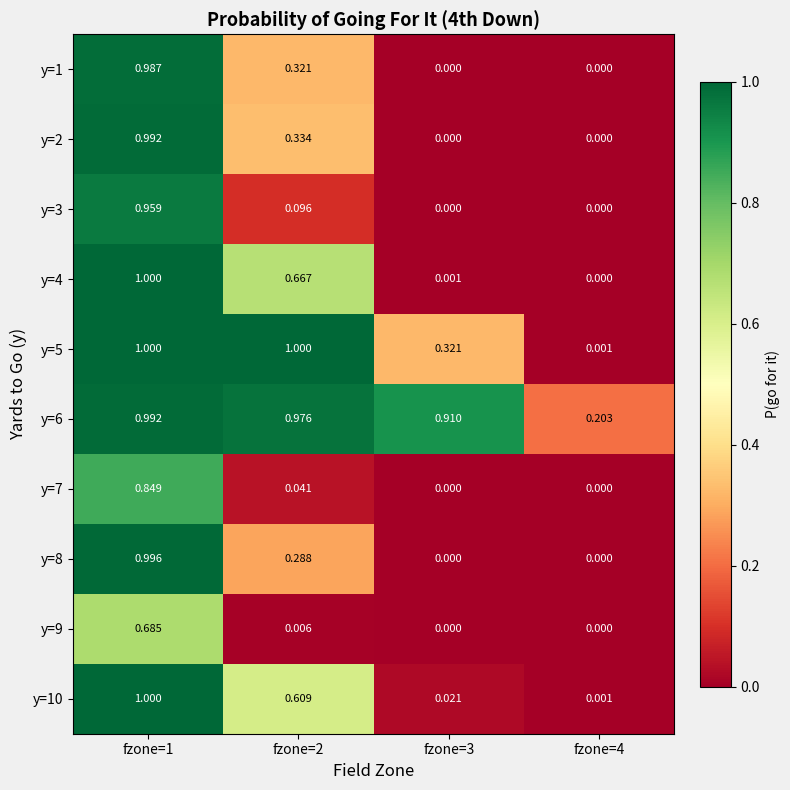

What is the greatest value displayed?

1.0